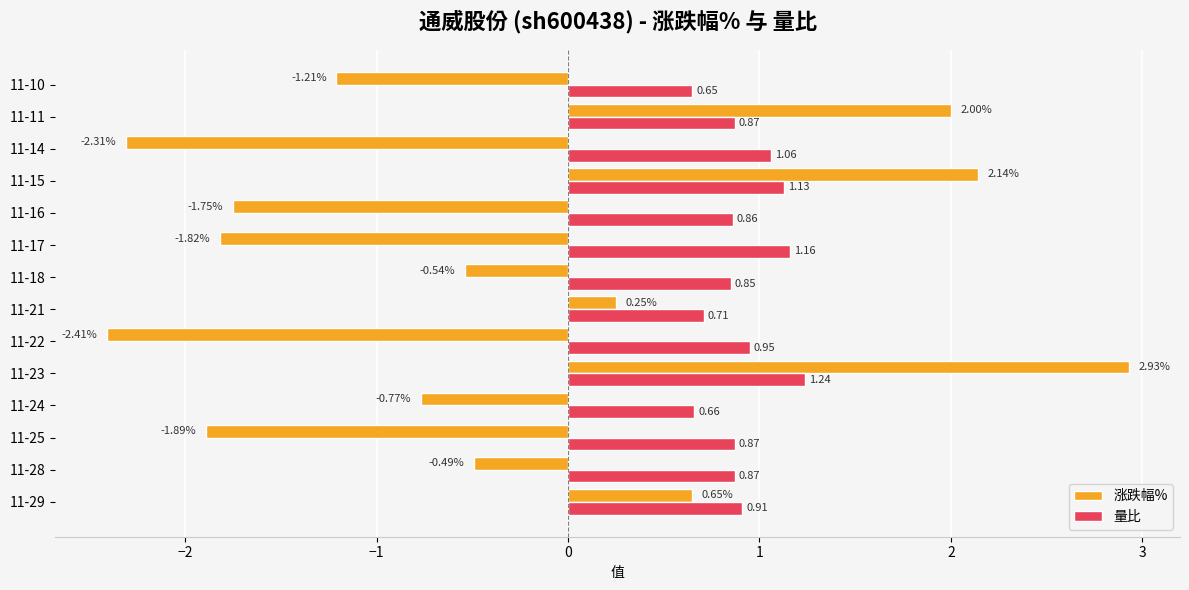

At which category is the sum across all series the highest?

11-23